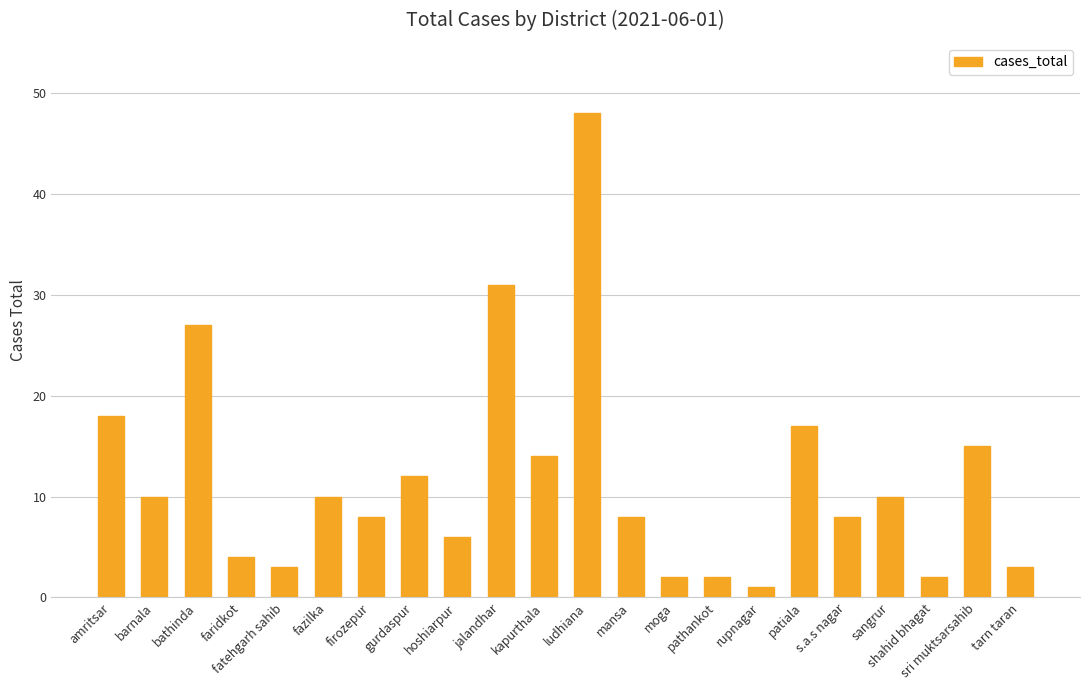

How many data points does each series have?

22